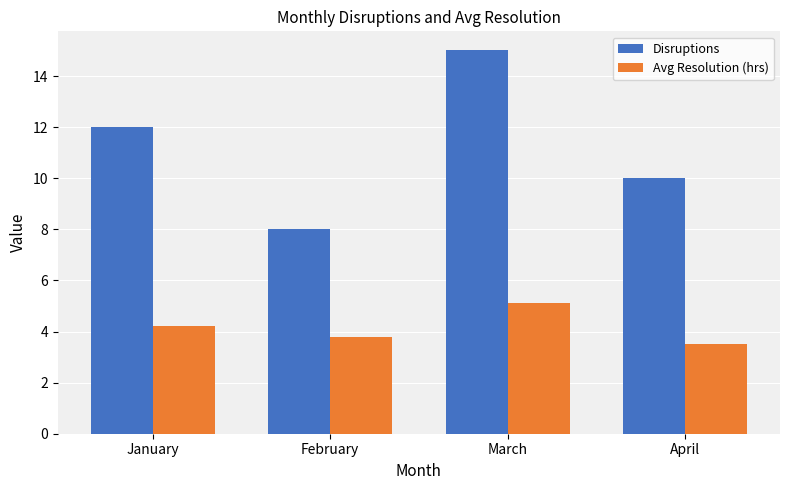

What are all the series names shown in the legend?

Disruptions, Avg Resolution (hrs)